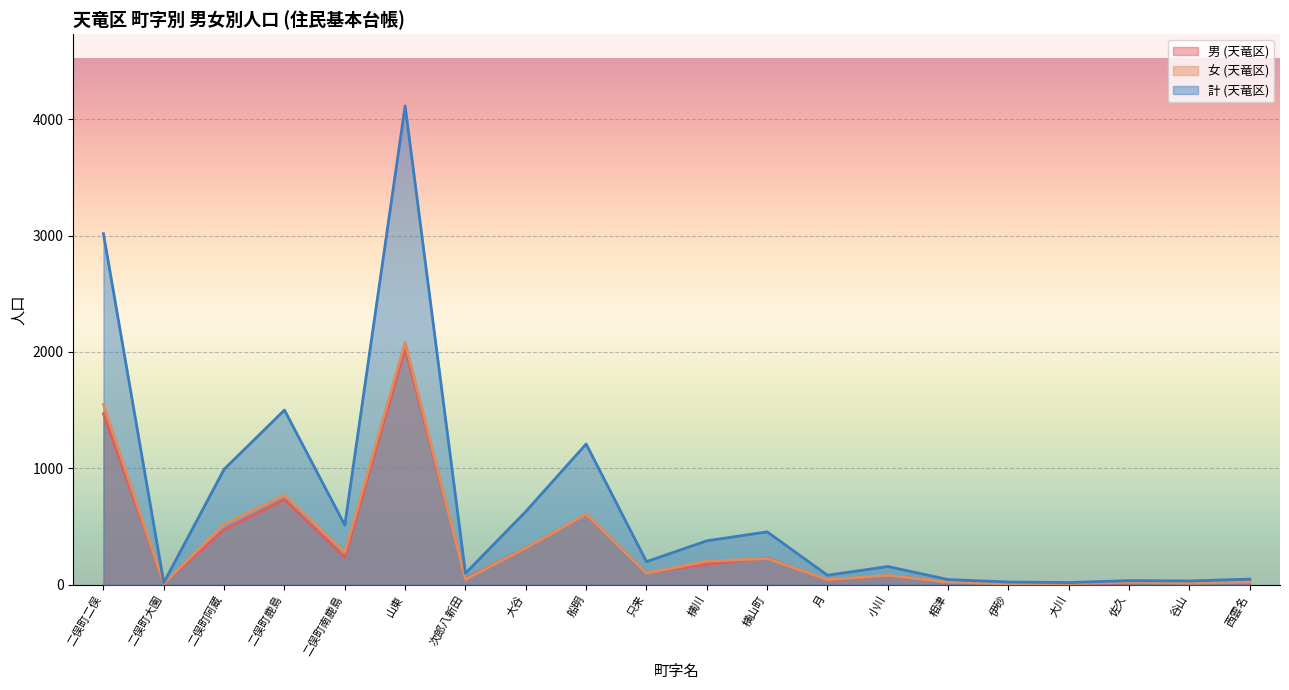

Between 大谷 and 大川, which is larger?

大谷